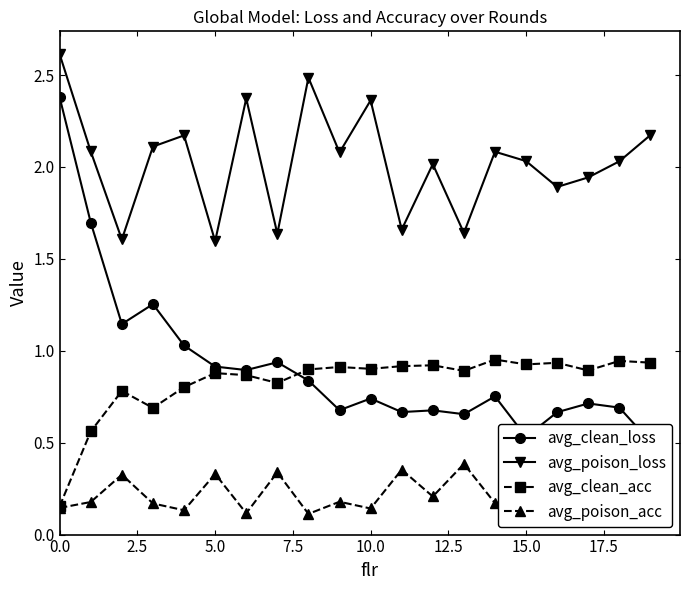

How many interior local peaks does the avg_poison_loss series have?

6